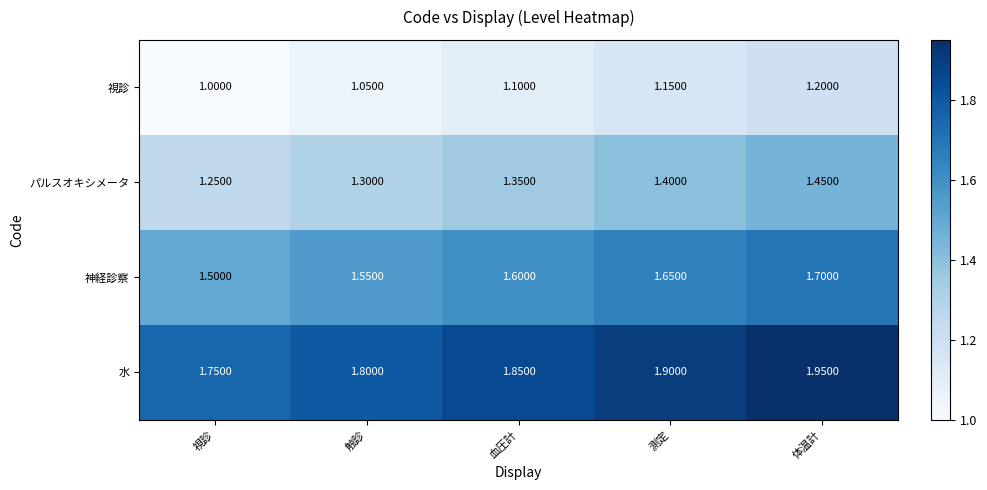

Where is パルスオキシメータ nearest to the value 1?

視診